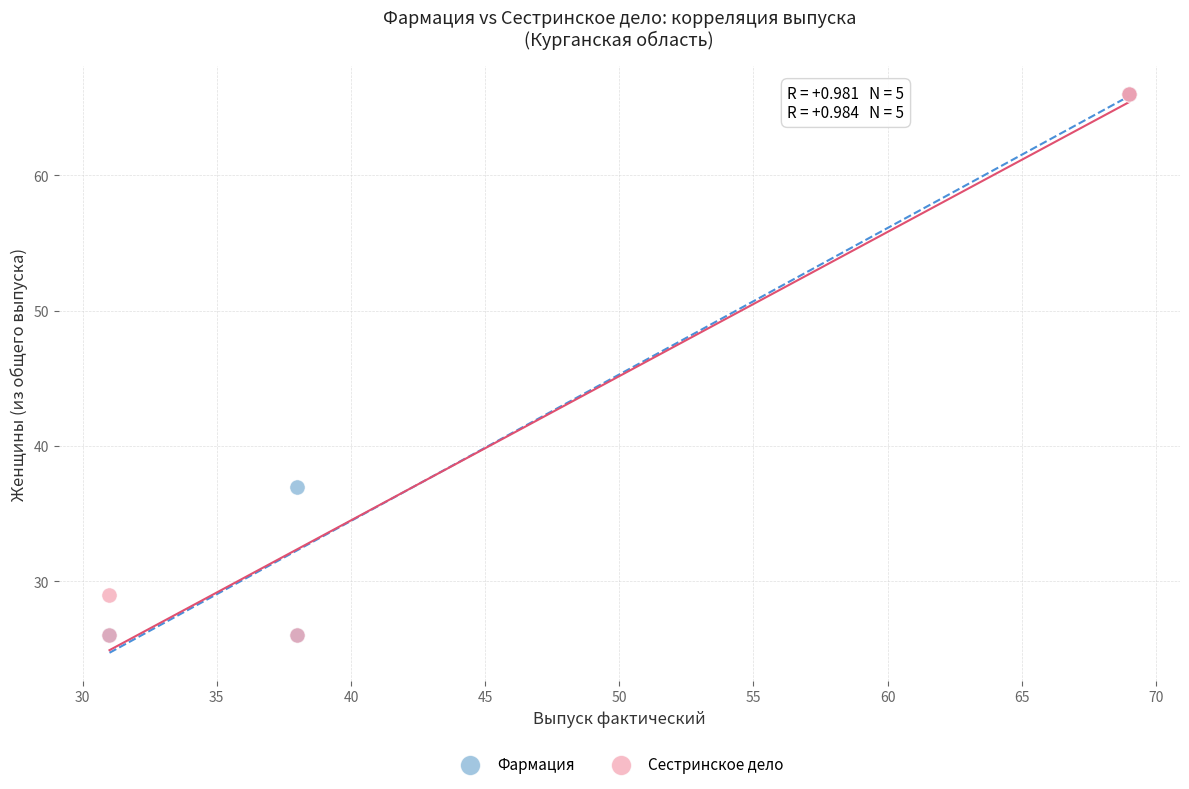

What are all the series names shown in the legend?

Фармация, Сестринское дело